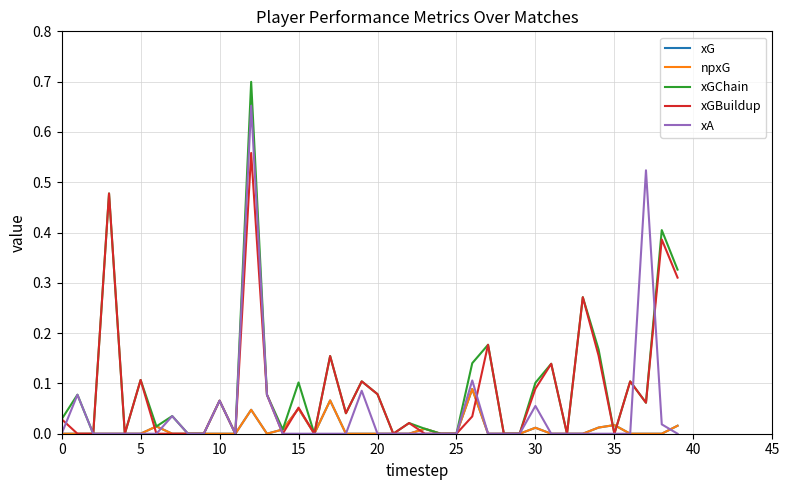

At which category is the sum across all series the highest?

12